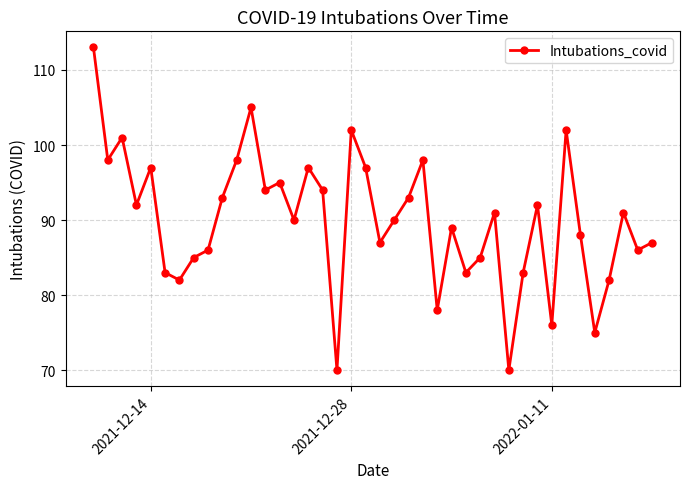

Is it true that the value at 2021-12-28 is 102?

True